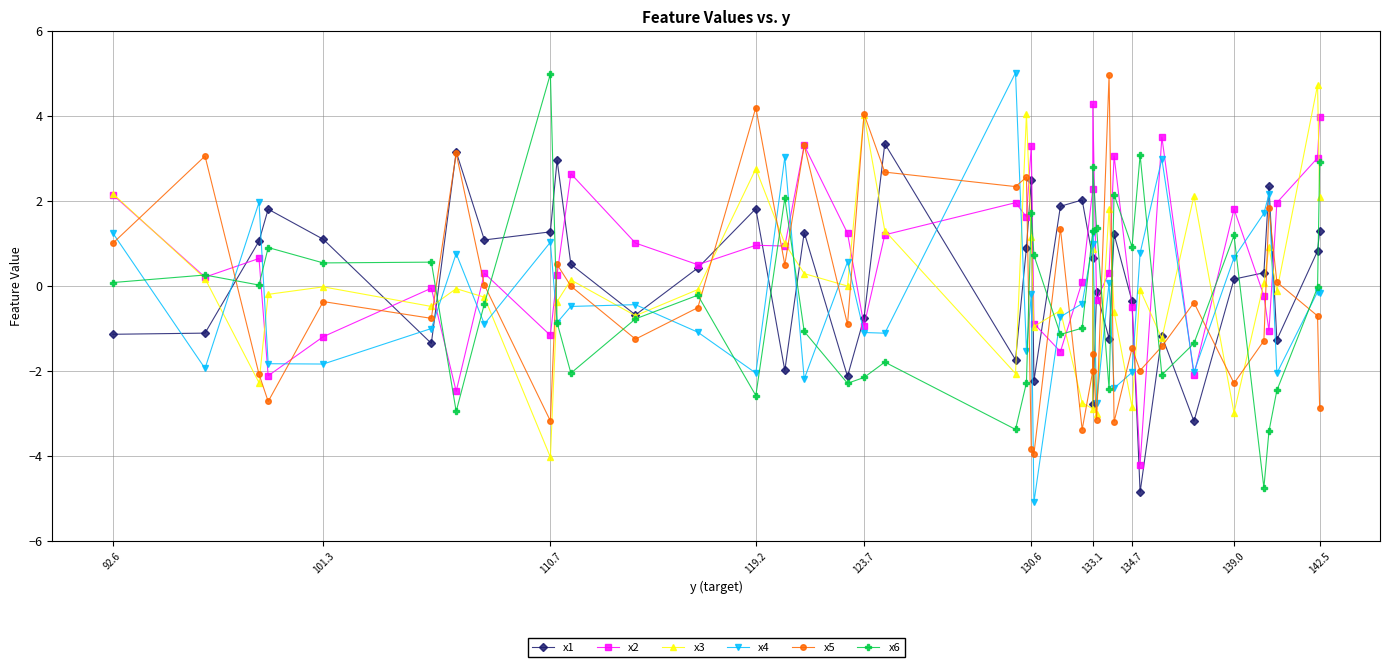

What is the value of the x2 point at the 16th from the left?

3.3